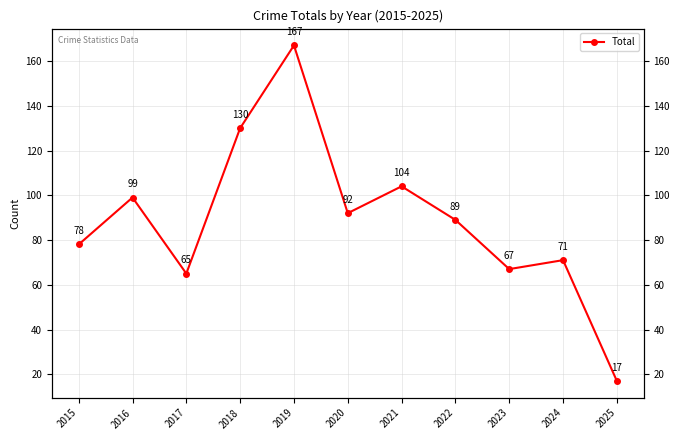

True or false: the data shows 130 at 2018.

True